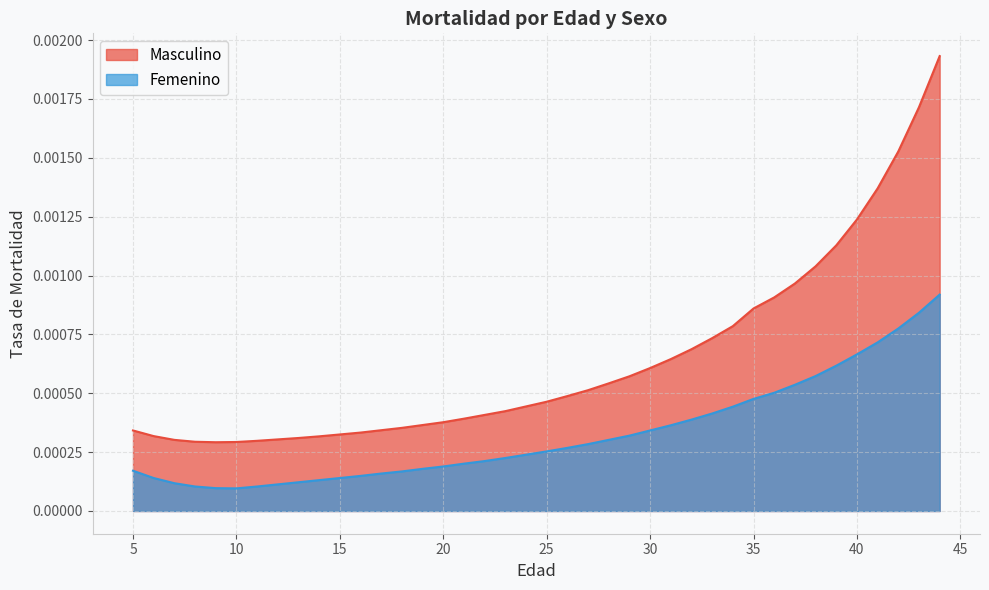

Which series has the widest spread of values?

Masculino